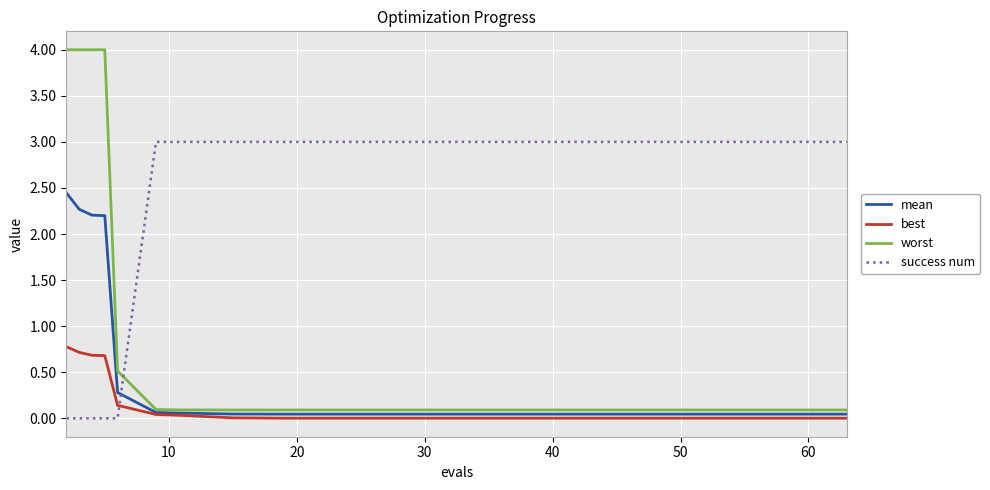

Which series has the largest total across all categories?

success num